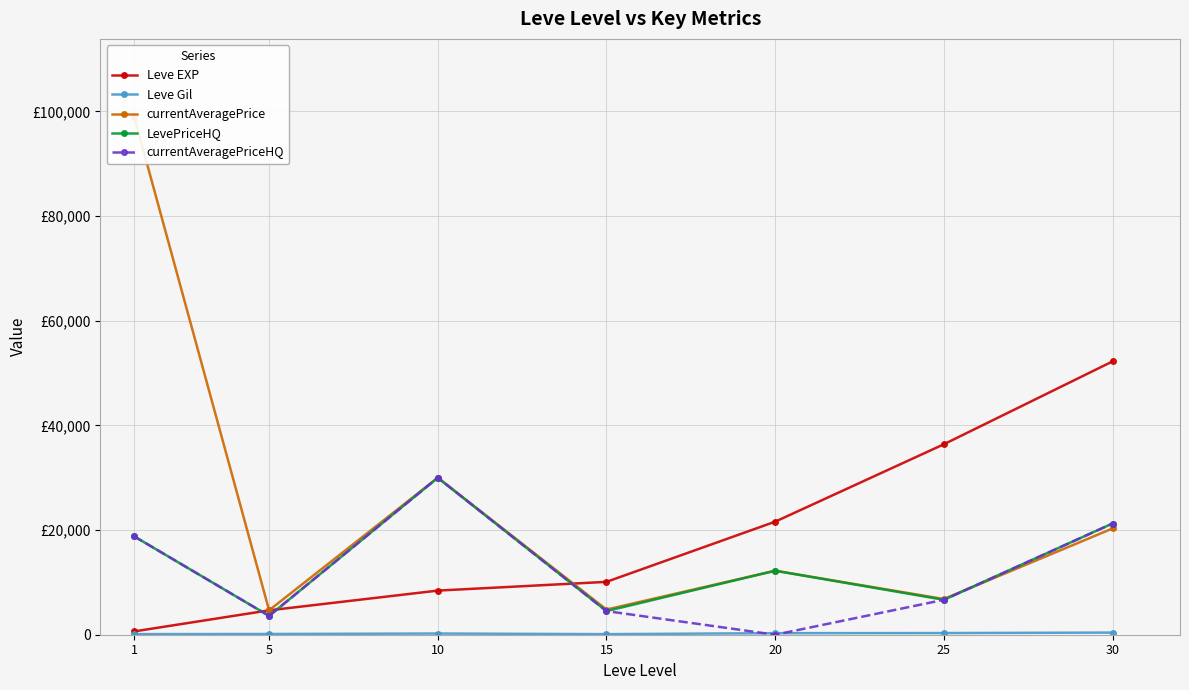

What is the highest value of the Leve Gil series?

410